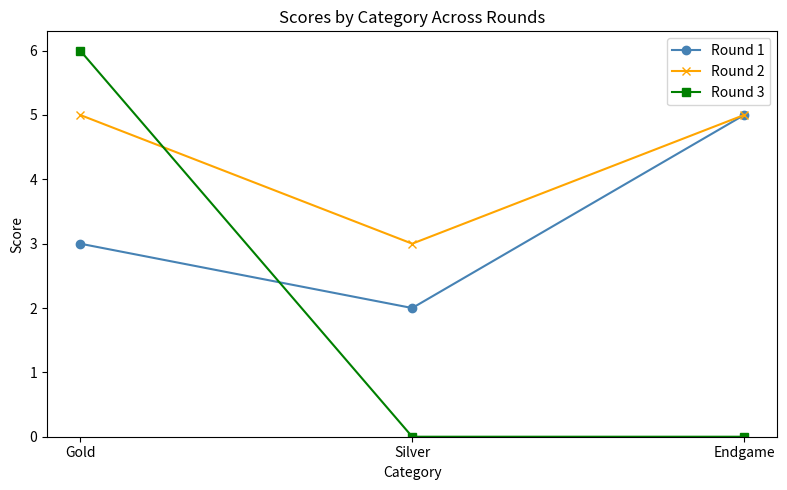

Which series has the largest range (max minus min)?

Round 3